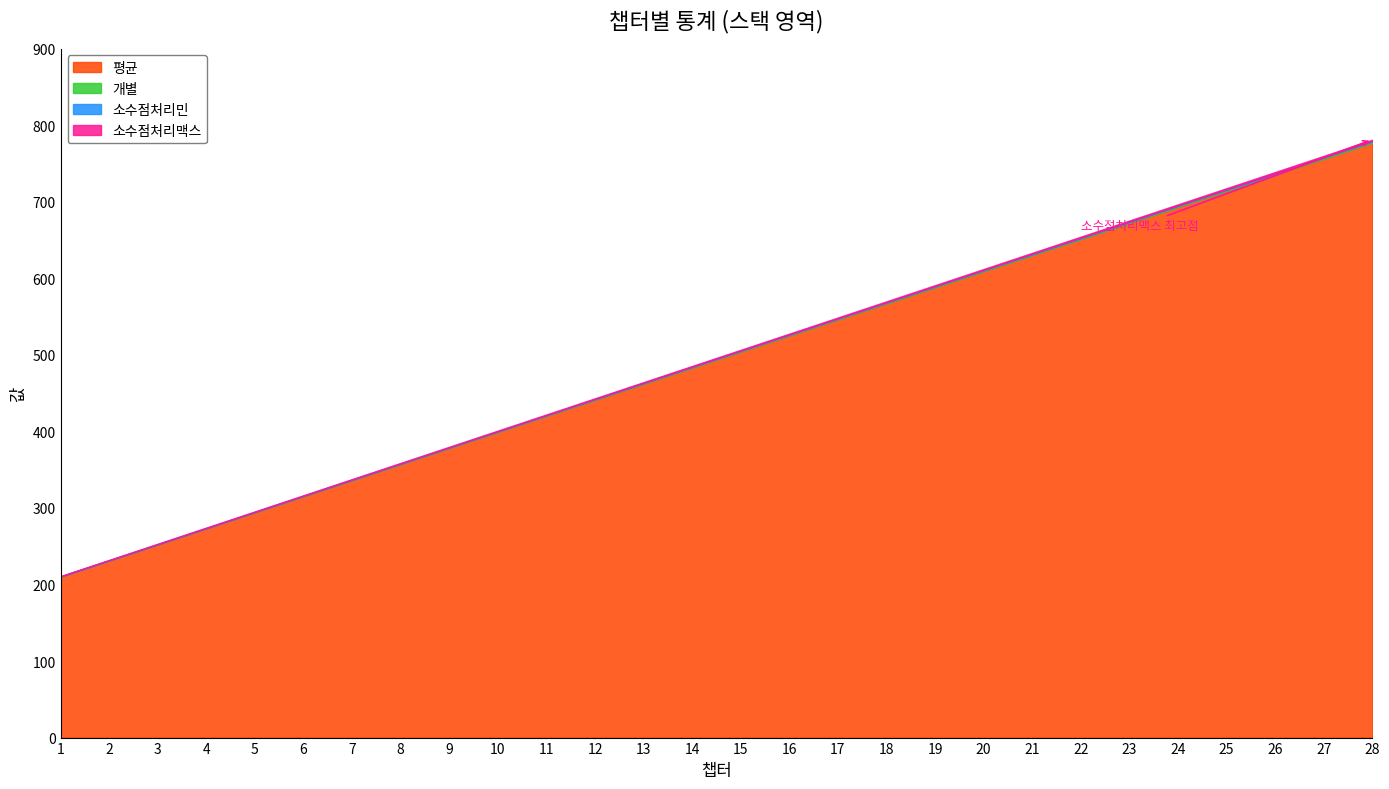

List the labels in order of 소수점처리민 value, largest first.

28, 27, 26, 25, 24, 23, 22, 21, 20, 19, 18, 17, 16, 15, 14, 13, 12, 11, 10, 9, 8, 7, 6, 5, 4, 3, 2, 1